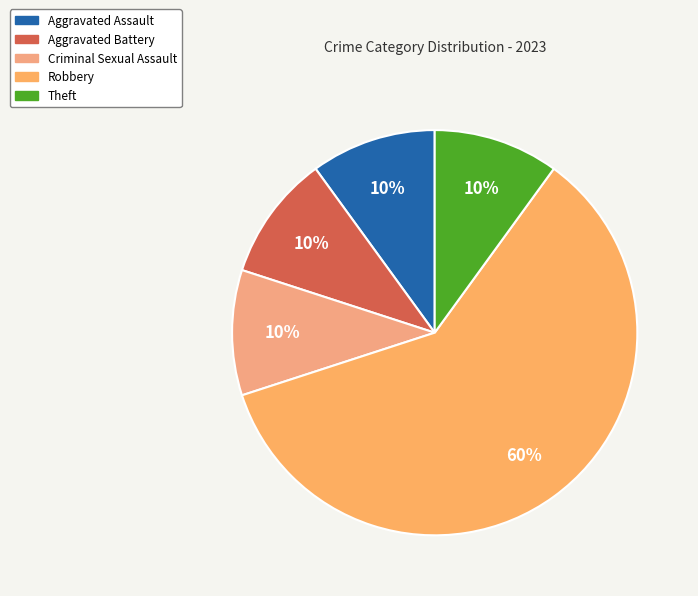

How many slices are in this pie chart?

5